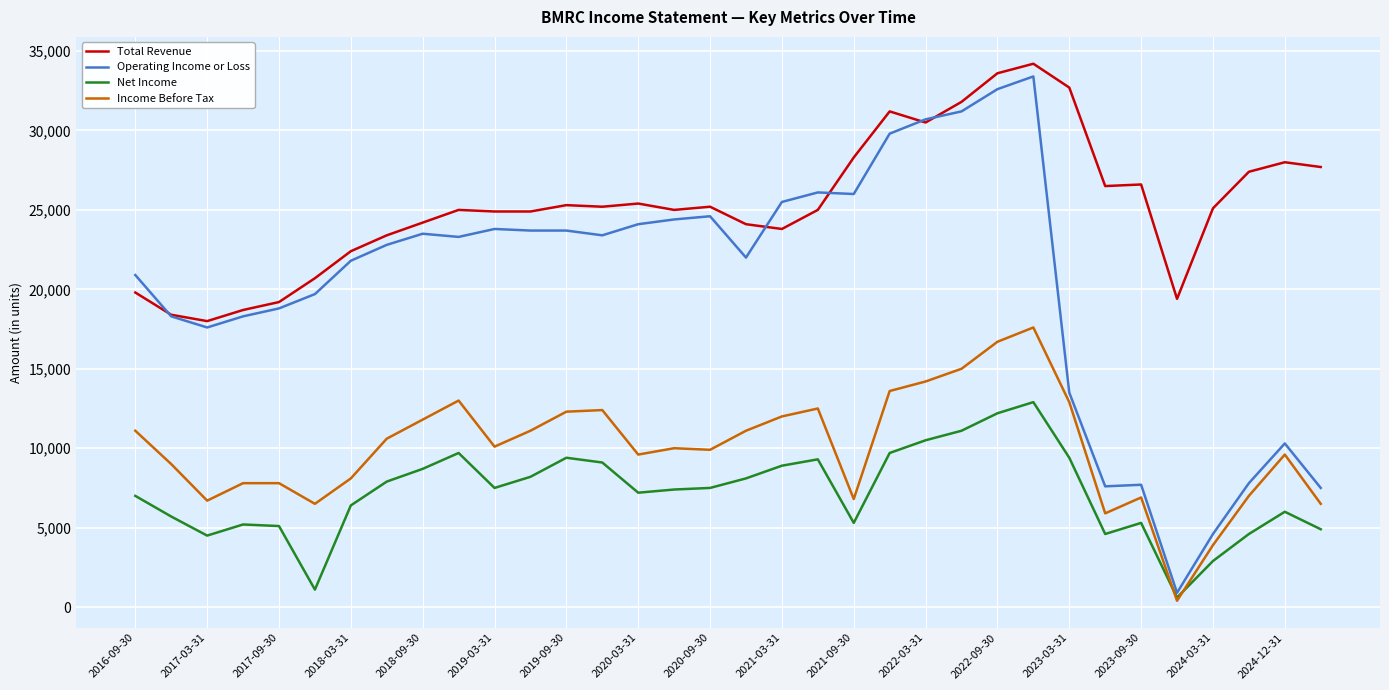

Which series ends up on top after the final intersection of Income Before Tax and Net Income?

Income Before Tax